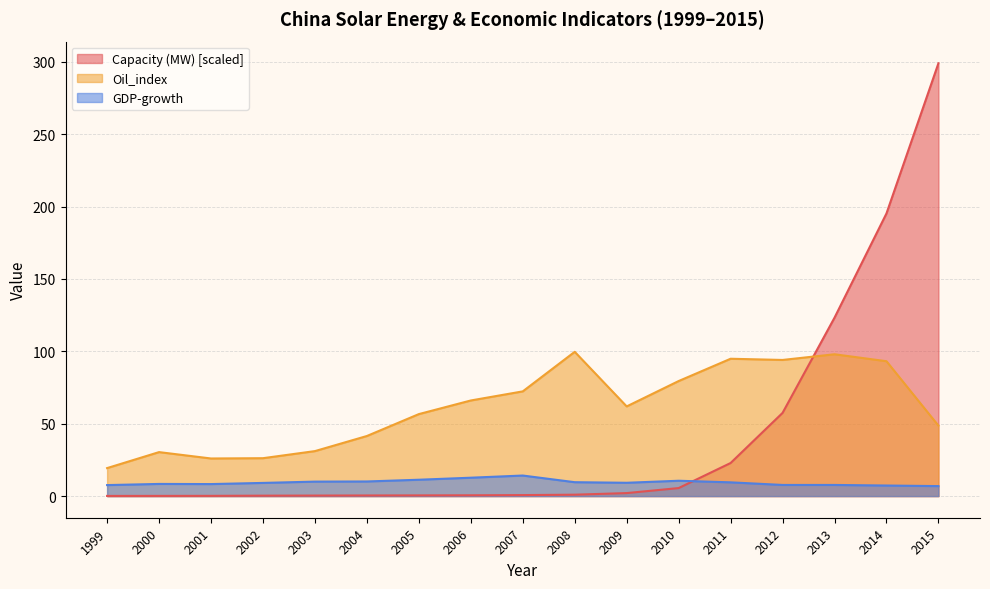

Where is the first local maximum for Oil_index?

2000